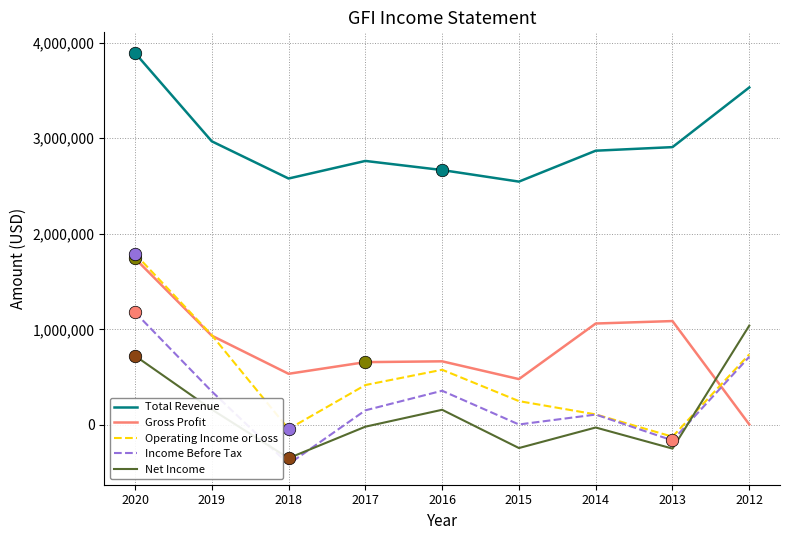

What is the minimum value shown in the chart?

-410700